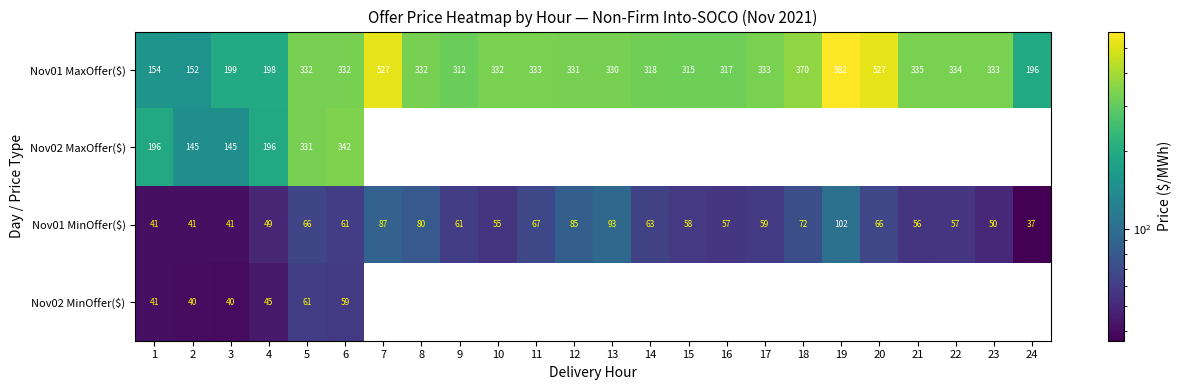

Where is Nov01 MinOffer($) nearest to the value 69?

11